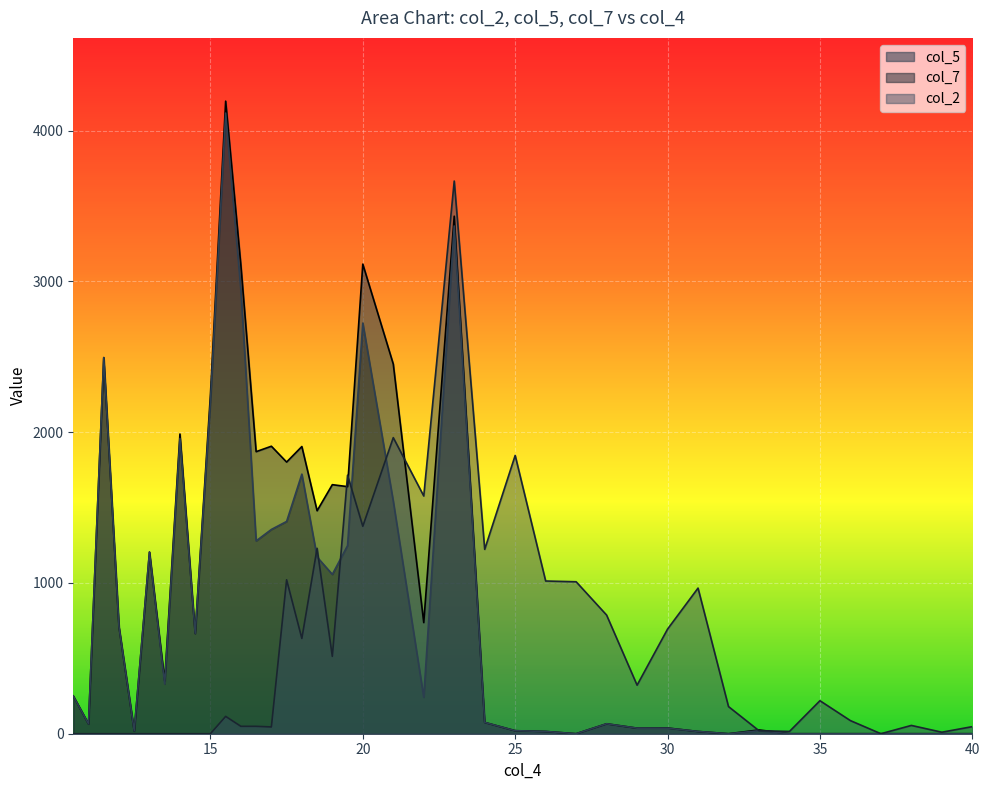

What is the label of the 35th point from the left?

35.0